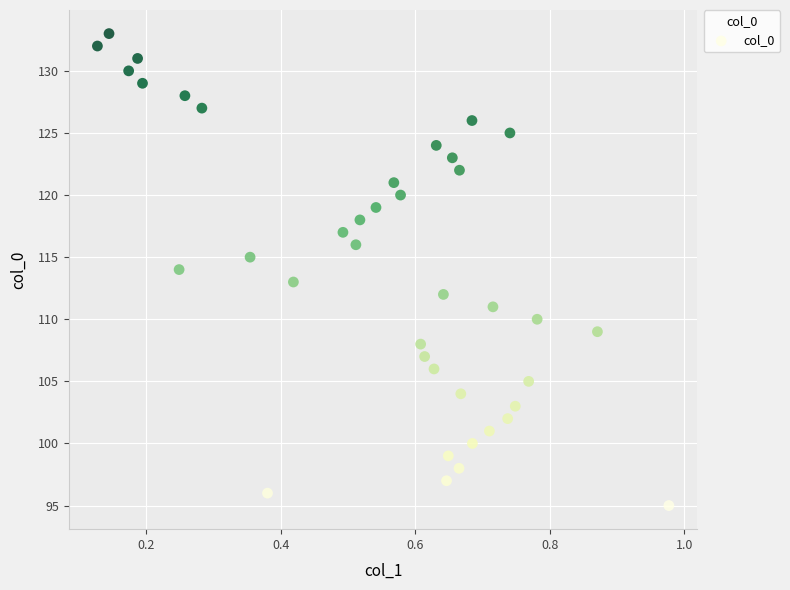

Count the number of points in this scatter plot.

39